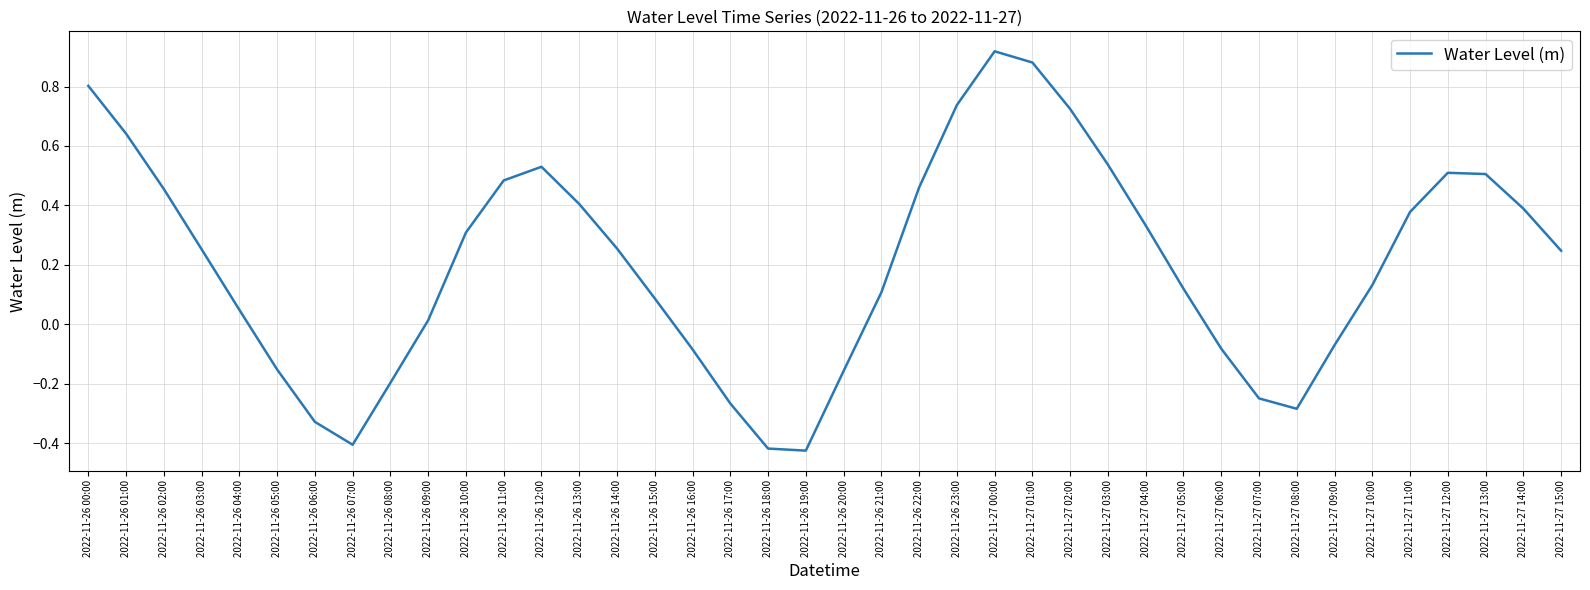

At which label is the value closest to 0?

2022-11-26 09:00